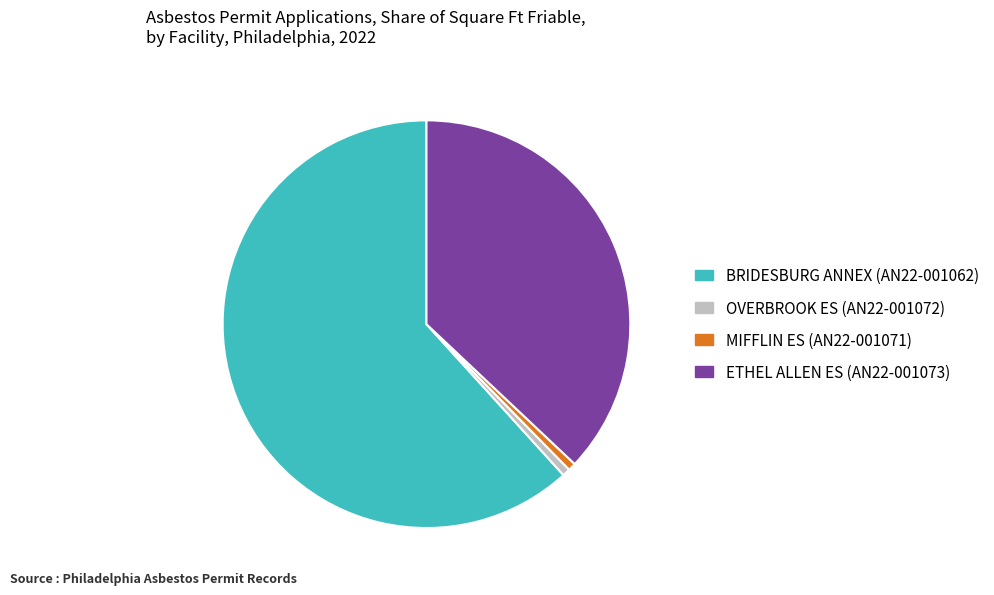

Between ETHEL ALLEN ES (AN22-001073) and BRIDESBURG ANNEX (AN22-001062), which is larger?

BRIDESBURG ANNEX (AN22-001062)